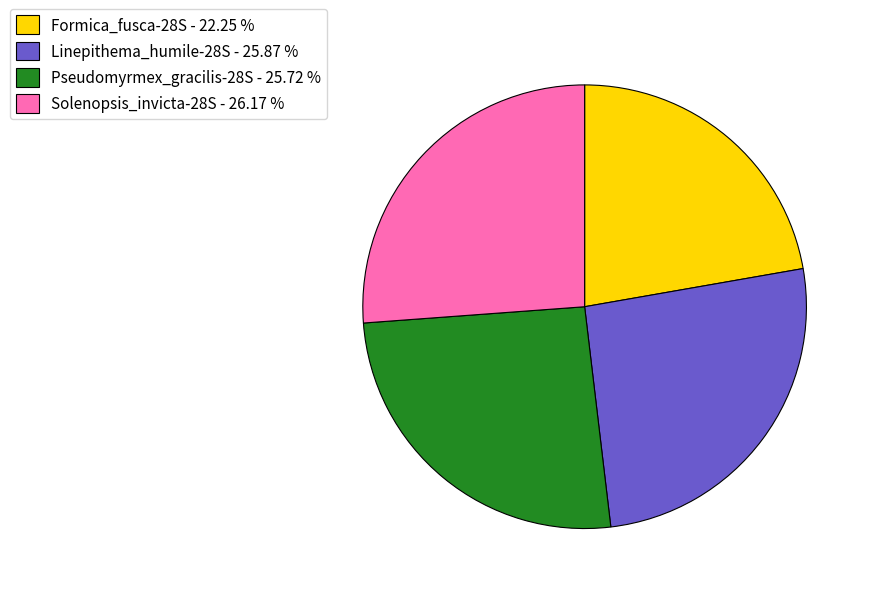

How many slices are in this pie chart?

4